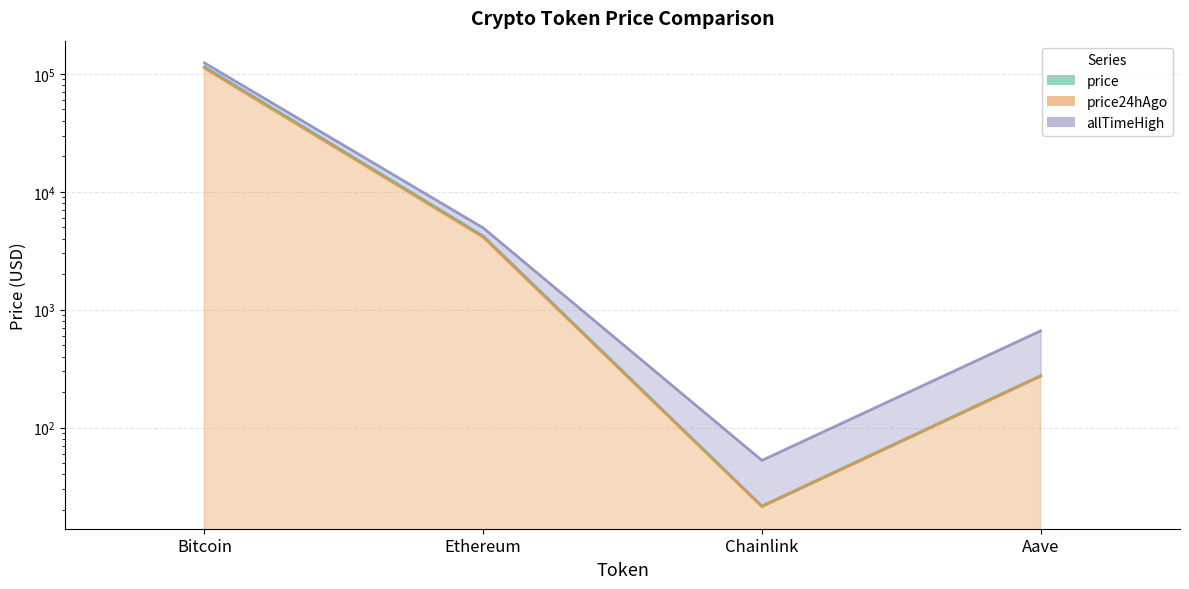

Is it true that price equals 381.5 at Aave?

False